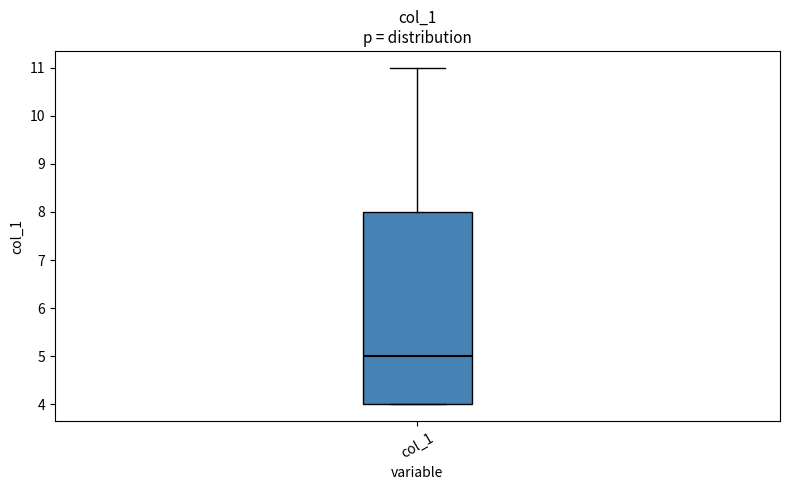

Transcribe this box plot: give where the median line is, the range the box spans, and where the two whiskers end, as read against the y-axis. The values are not printed on the chart, so give them approximately, as read against the axis.

median 5, box 4 to 8, whiskers 4 to 11